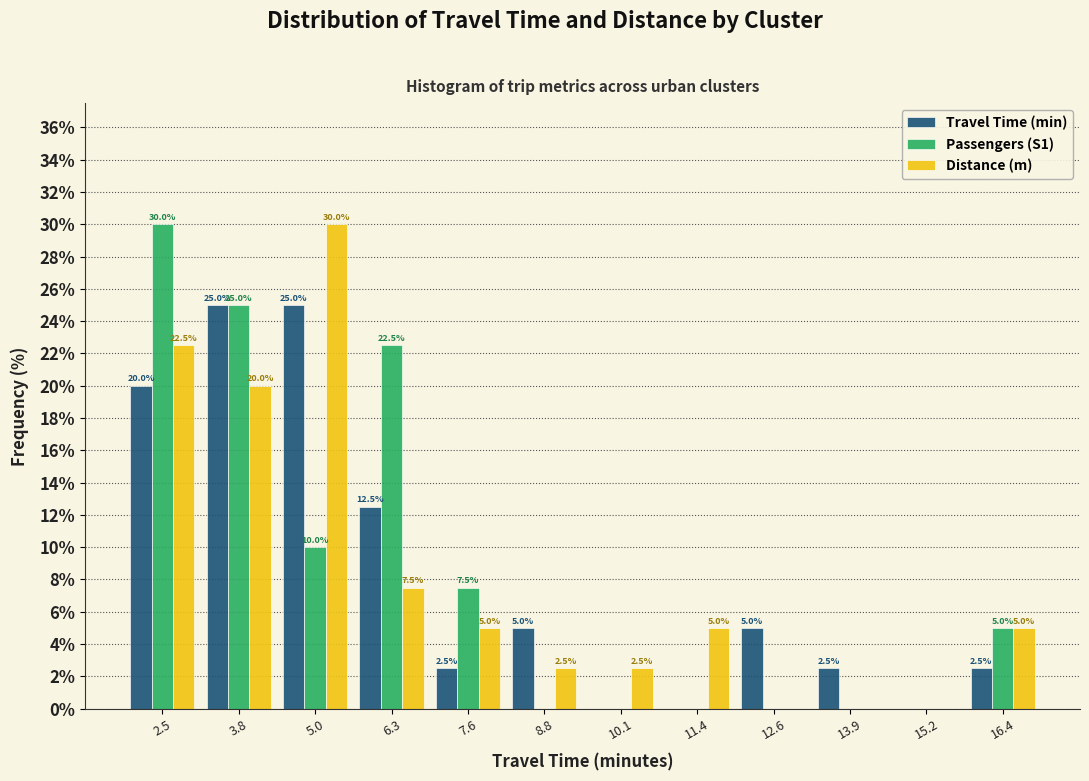

In the Passengers (S1) series, which range on the x-axis has the tallest bar?

1.8 to 3.2